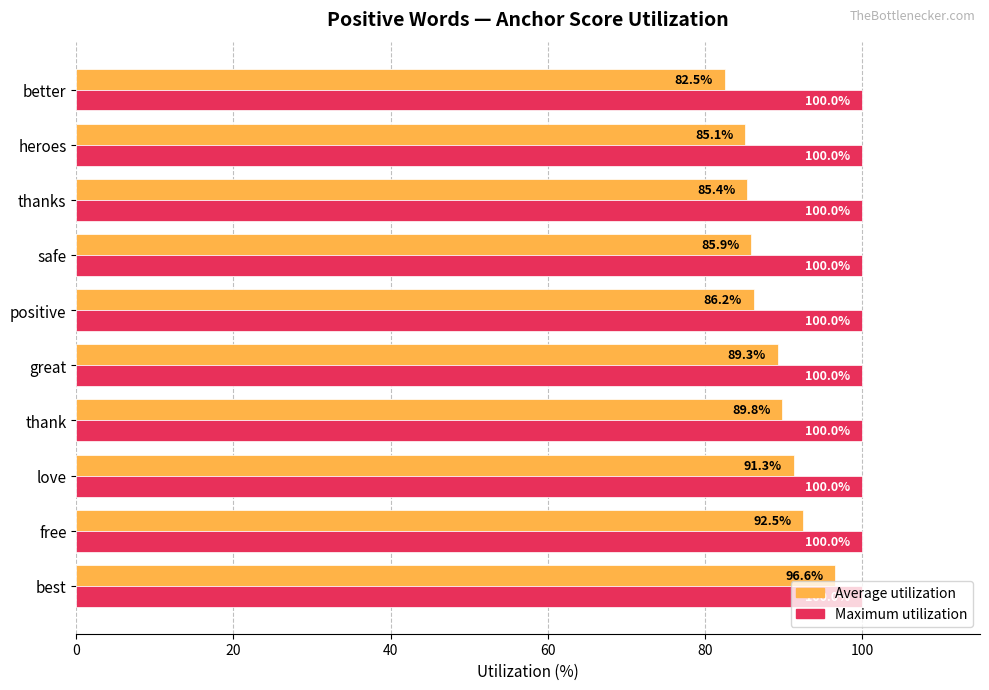

What is the difference between the maximum and second lowest values in the Average utilization series?

11.5